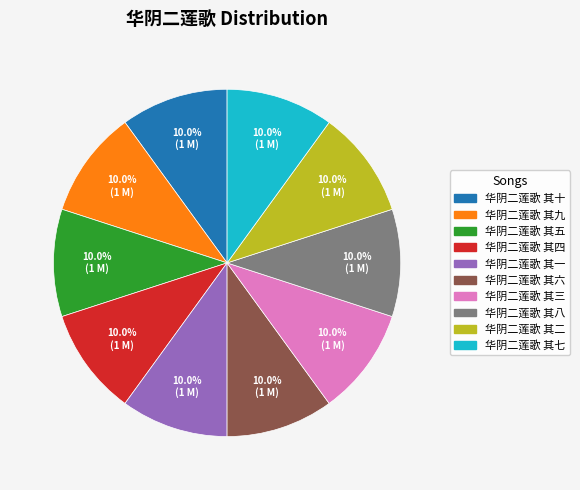

To the nearest percent, what is the average slice percentage?

10%